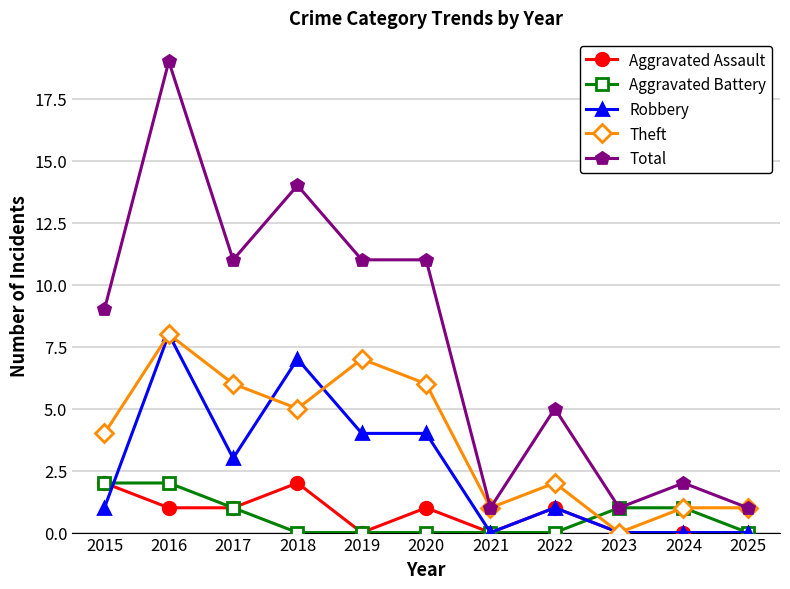

In Aggravated Assault, how many points are higher than both neighbors (excluding endpoints)?

3